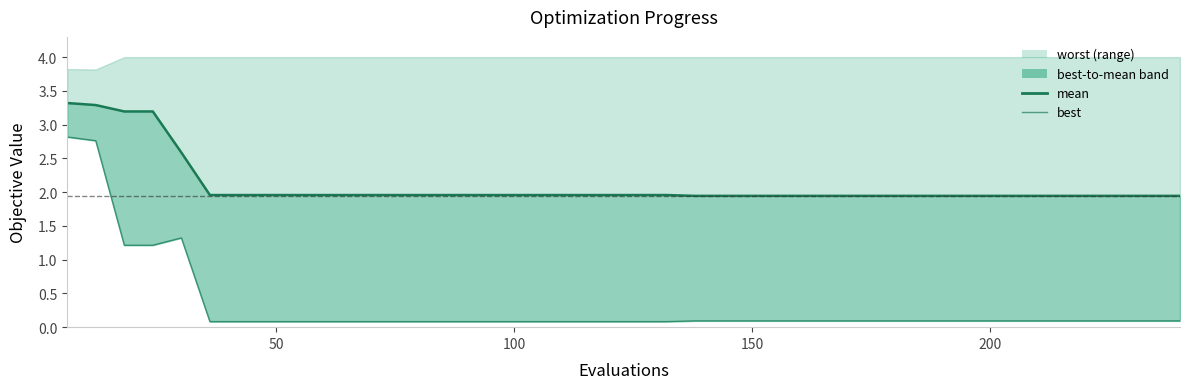

True or false: mean line has more than 0 interior local peaks.

False